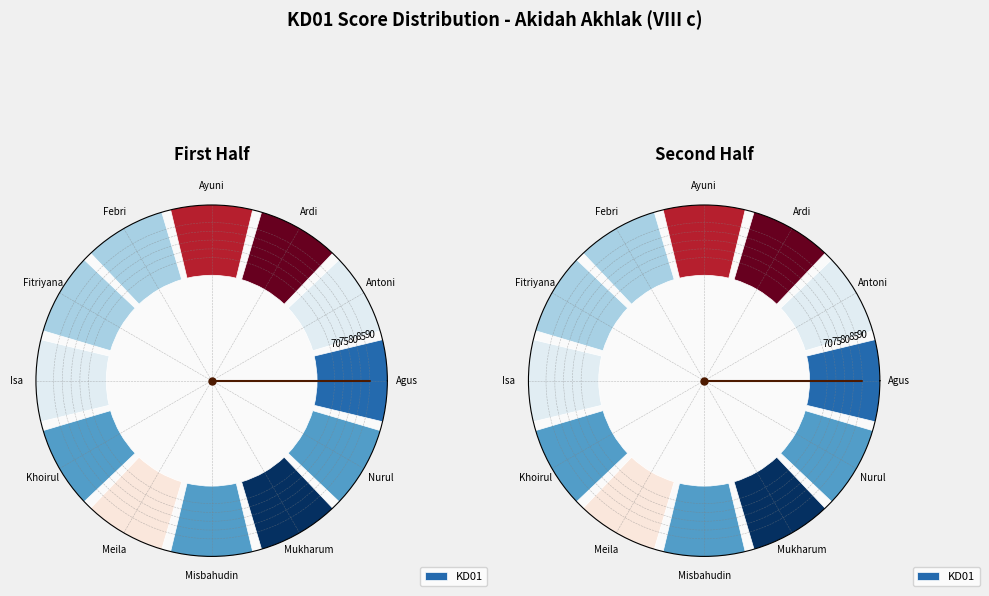

What percentage is the Mukharum slice, to the nearest percent?

8%